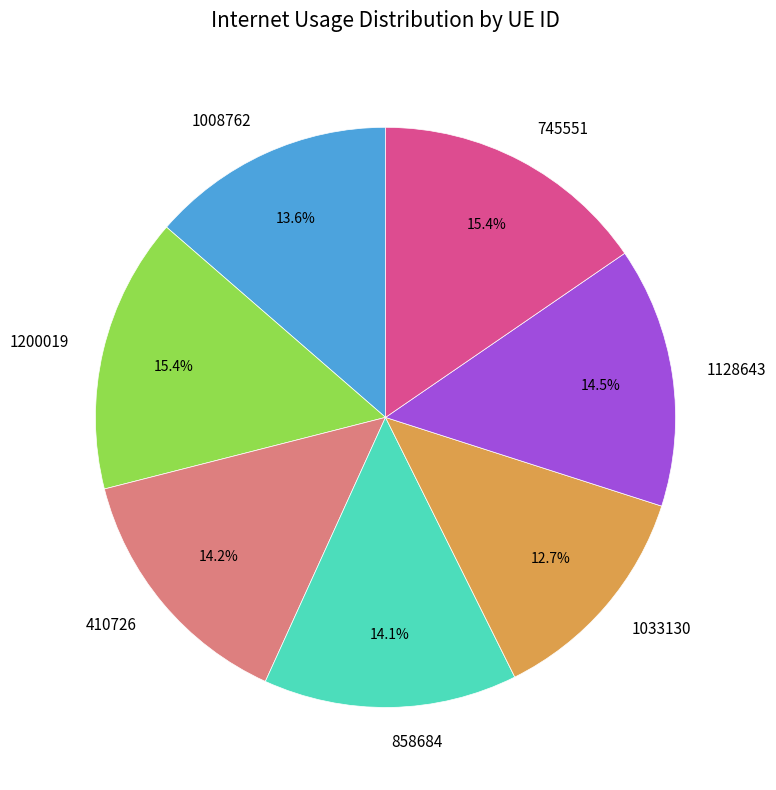

What is the smallest slice in the pie chart?

1033130